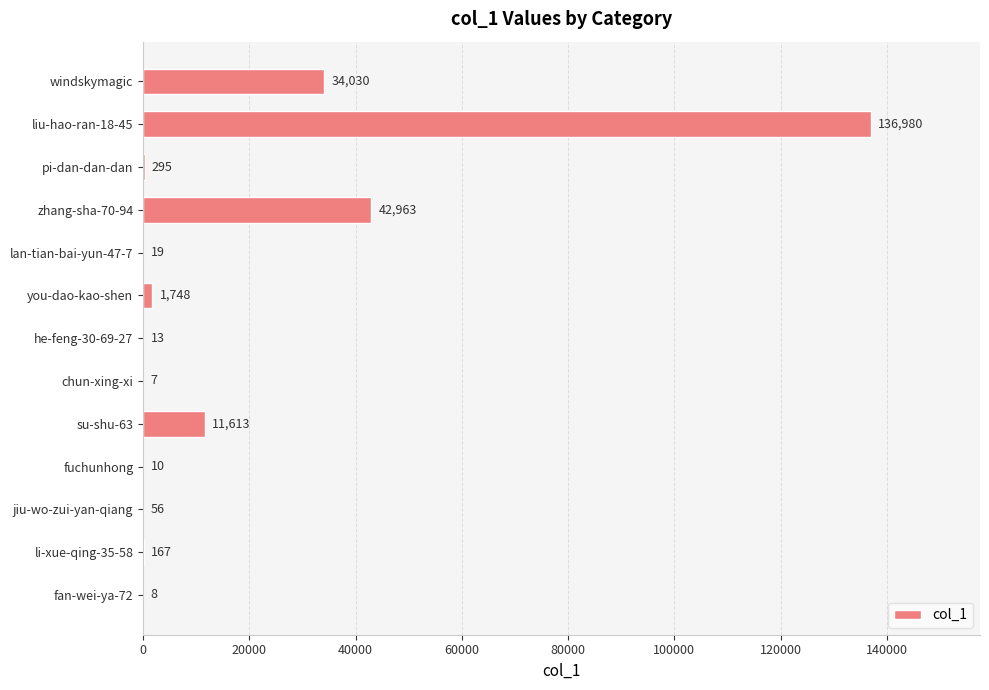

At which label is the value closest to 68493?

zhang-sha-70-94